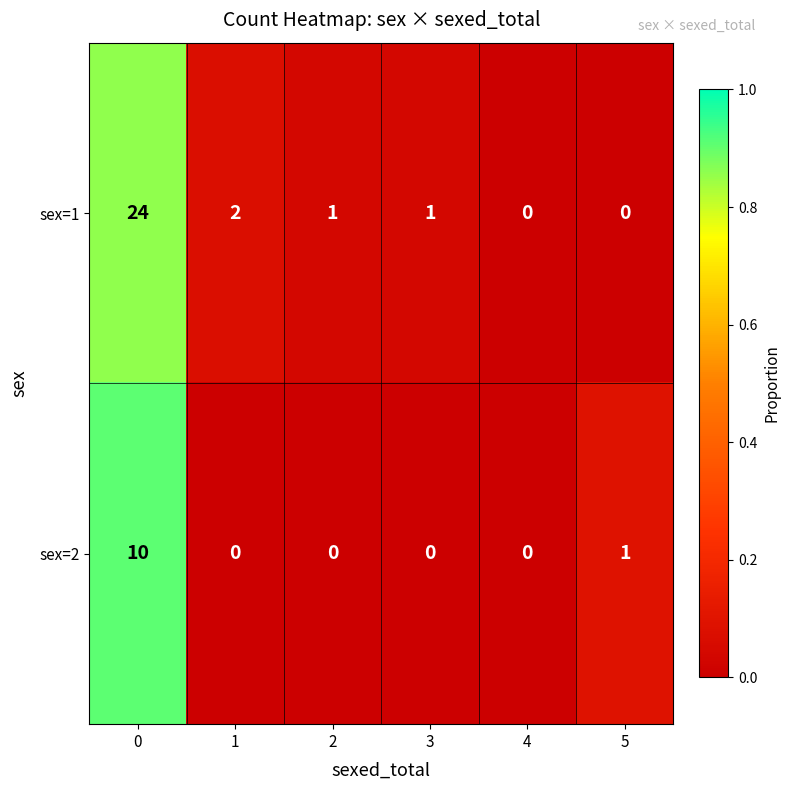

How many data points in sex=1 are less than 1?

2